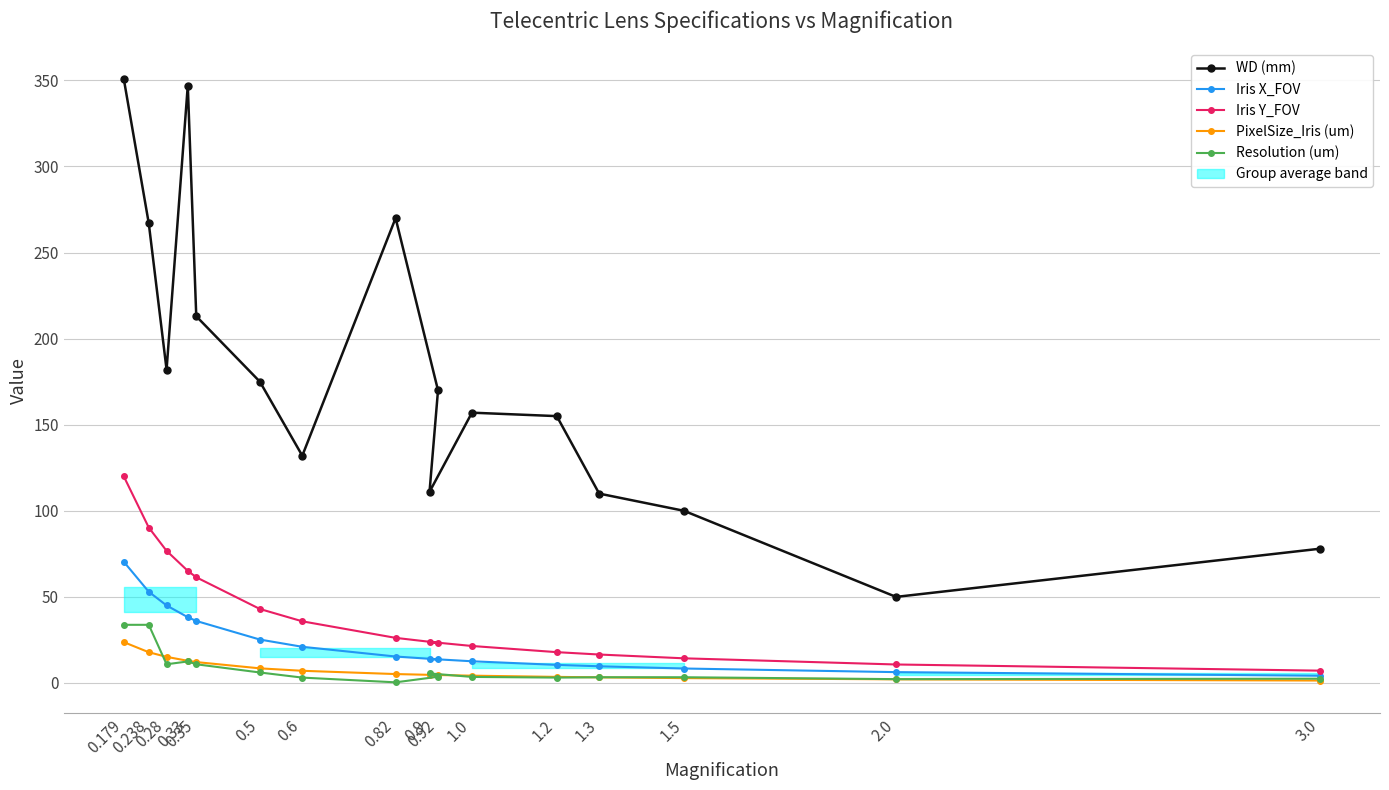

Is the value of PixelSize_Iris (um) at 1.5 greater than the value of Iris Y_FOV at 1.0?

No